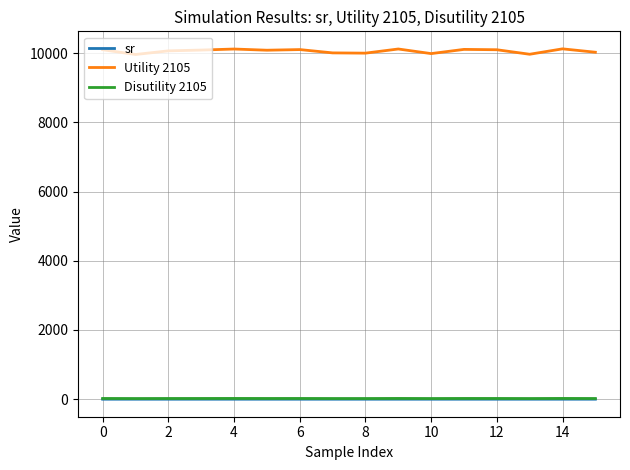

How many distinct data groups are displayed?

3